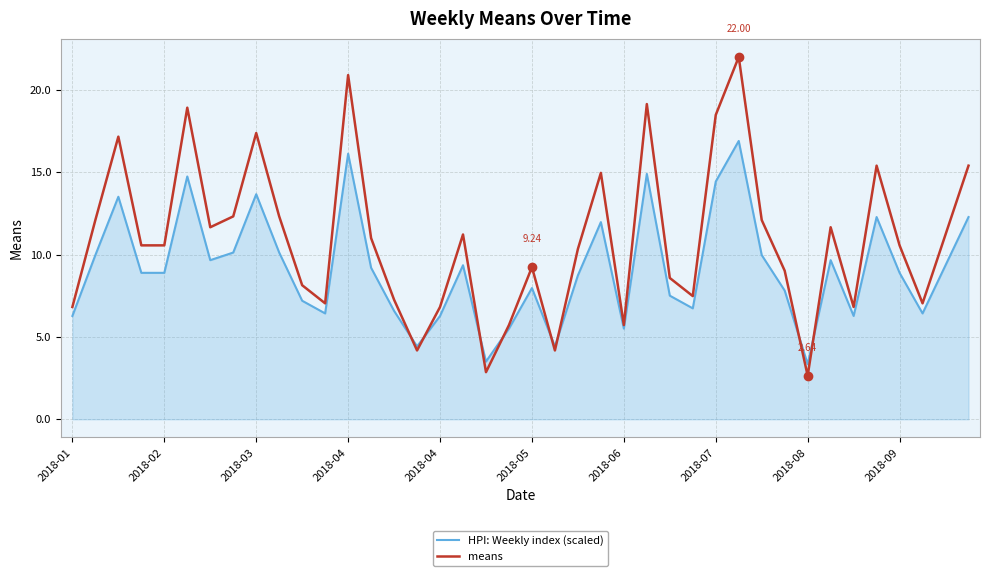

Which series has the largest total across all categories?

means